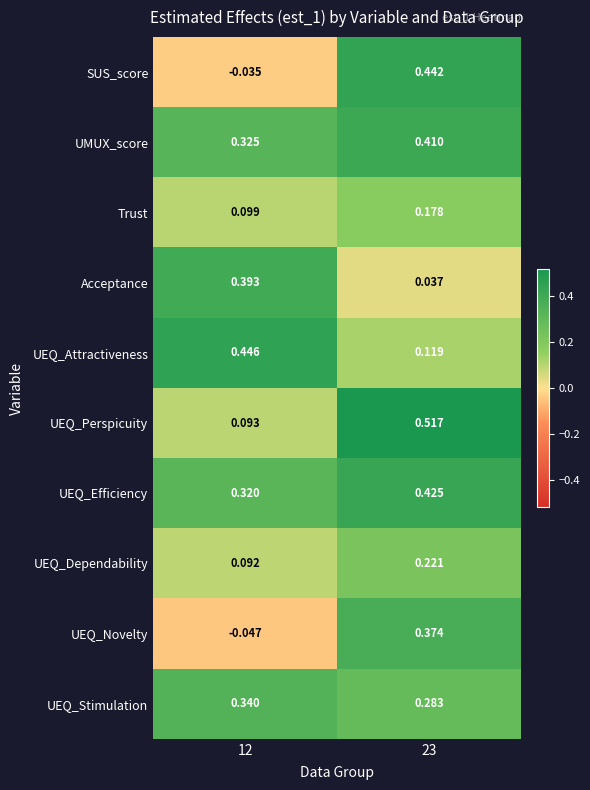

Which series has the largest range (max minus min)?

SUS_score